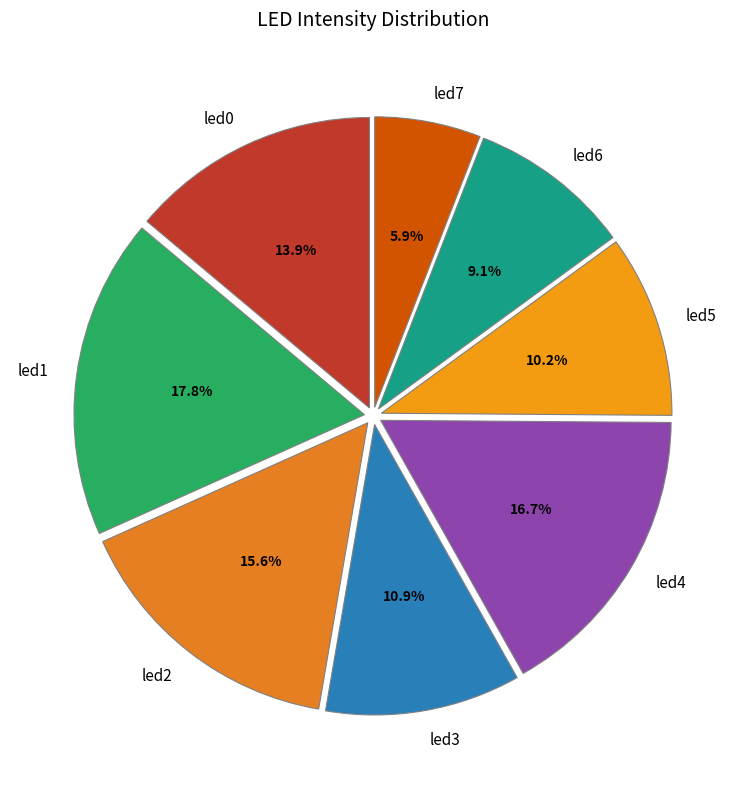

Combined, do led5 and led6 account for over 50%?

No